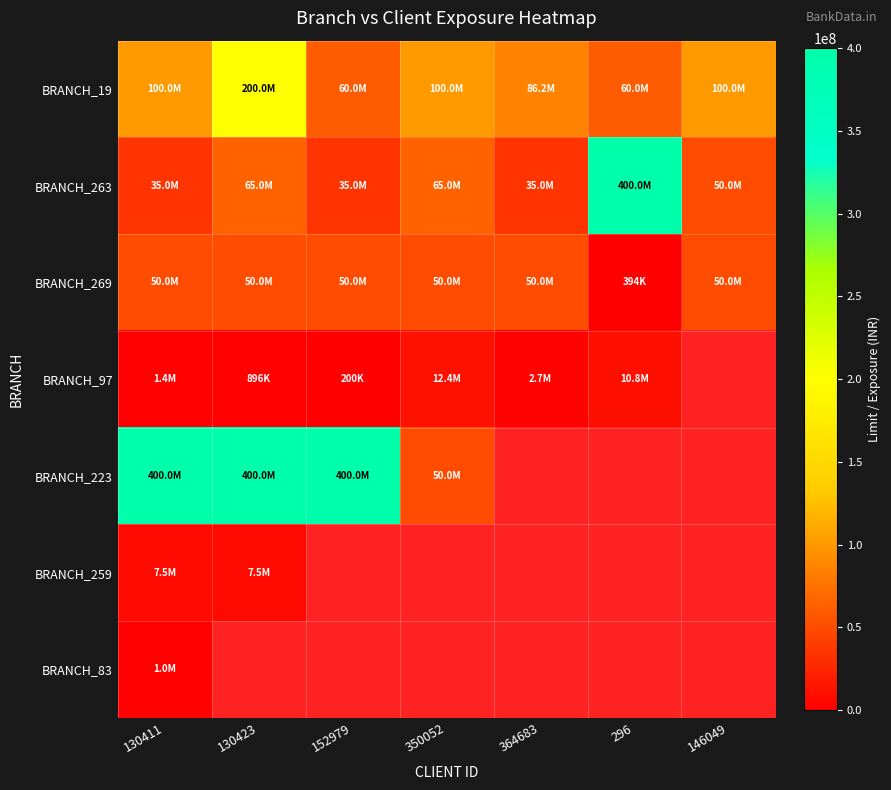

What is the difference between the BRANCH_269 values at 296 and 130411?

49606250.0